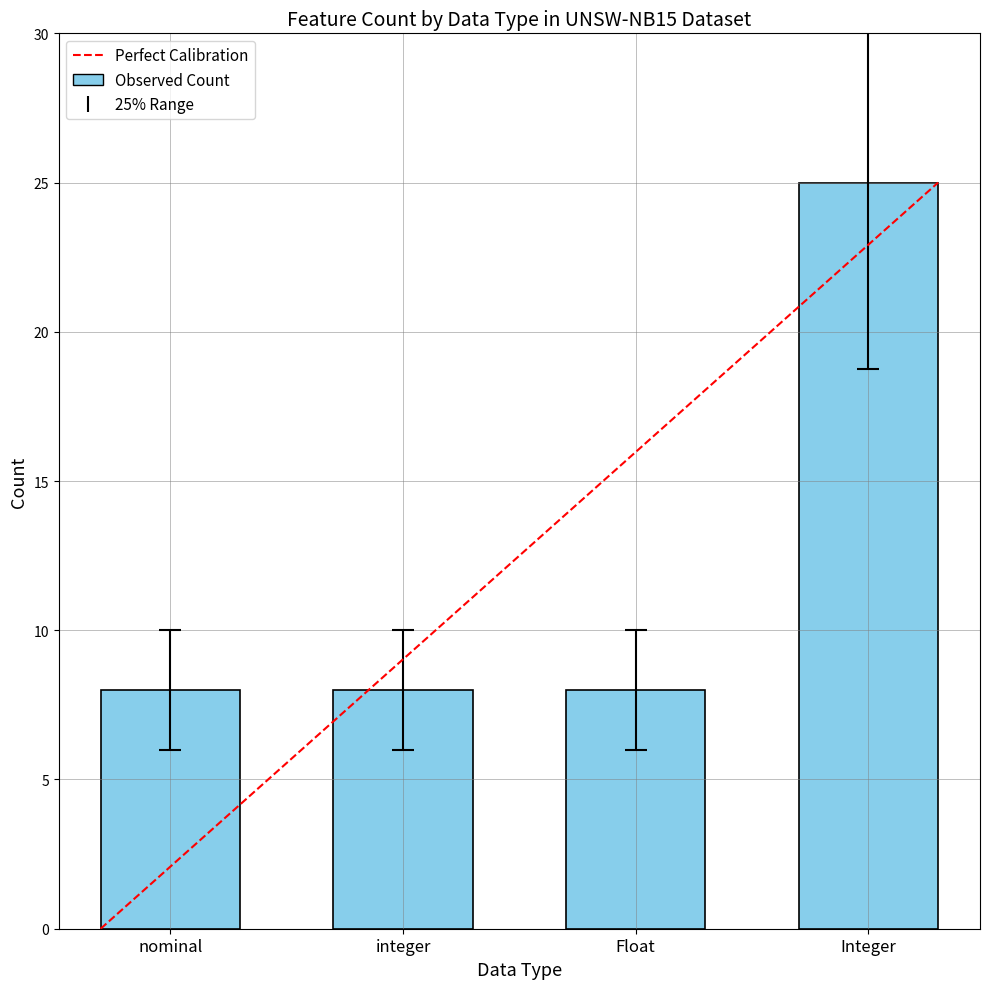

What is the label of the 4th bar from the left?

Integer